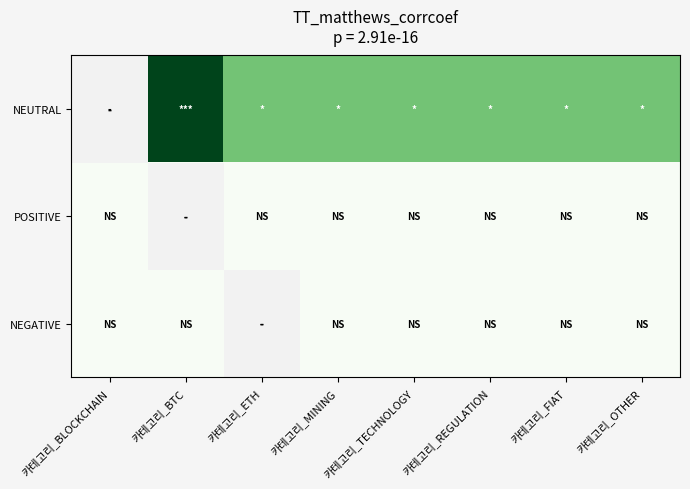

Which has a higher value, 카테고리_REGULATION or 카테고리_TECHNOLOGY?

카테고리_REGULATION